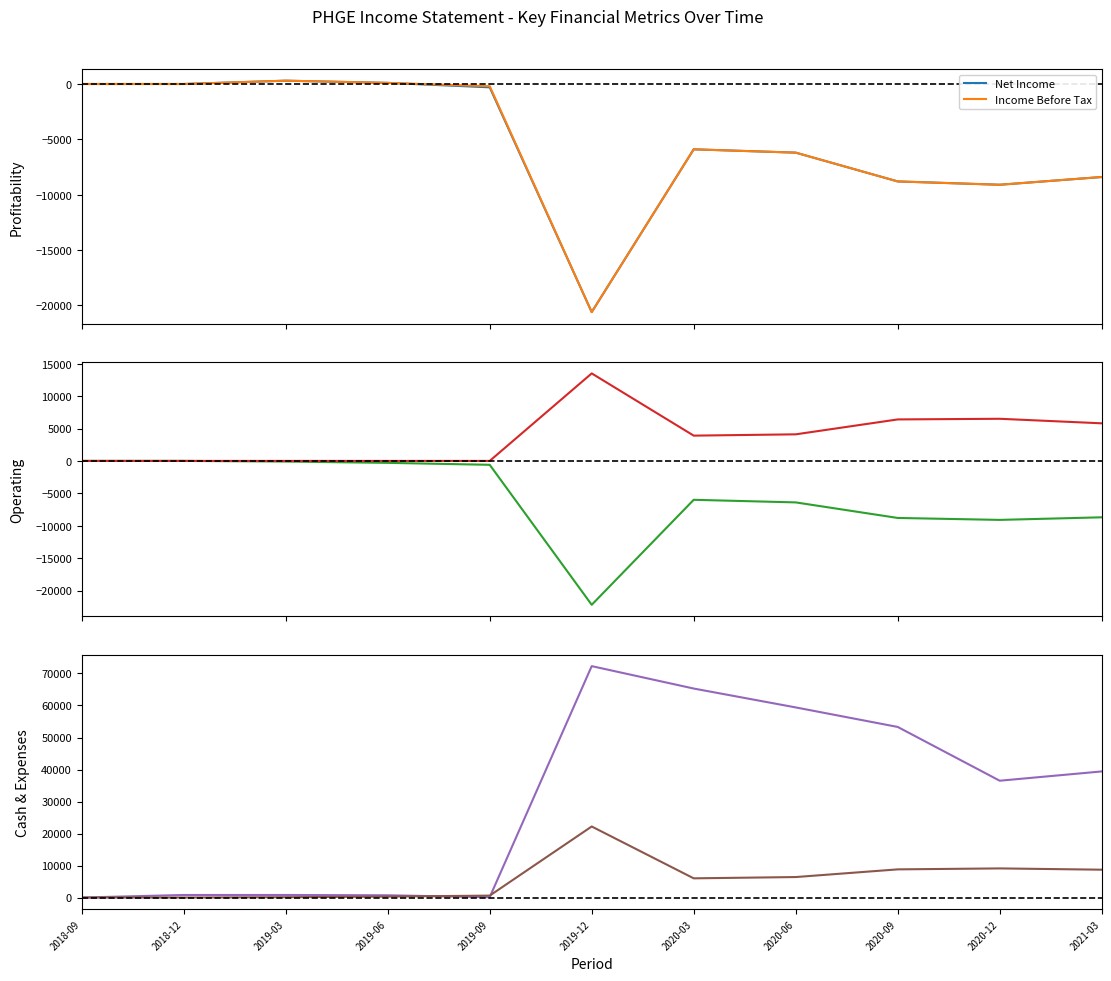

What is the maximum value shown in the chart?

72300